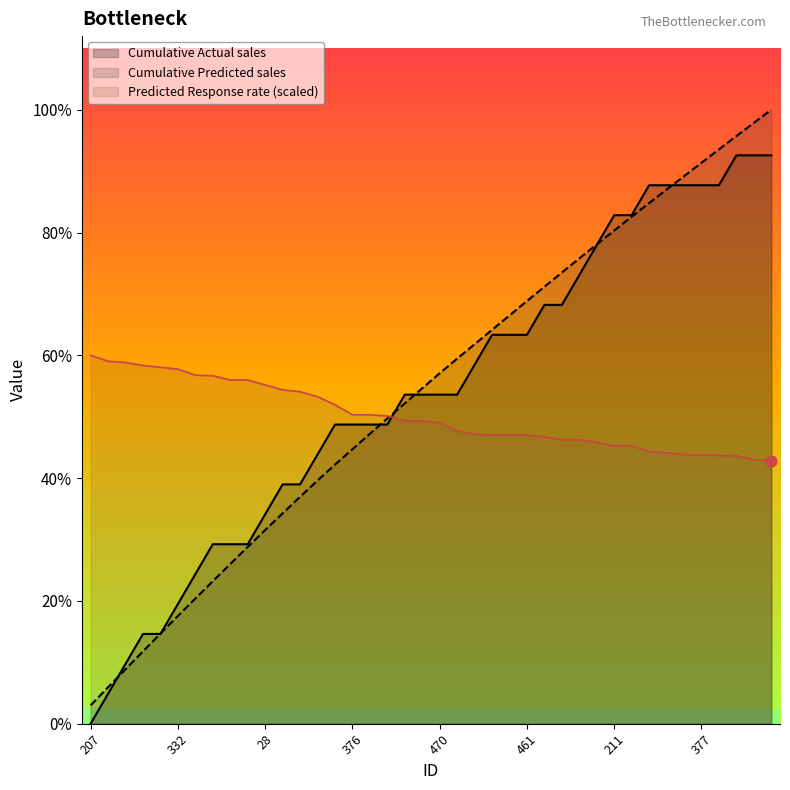

Which series has the largest total across all categories?

Cumulative Predicted sales